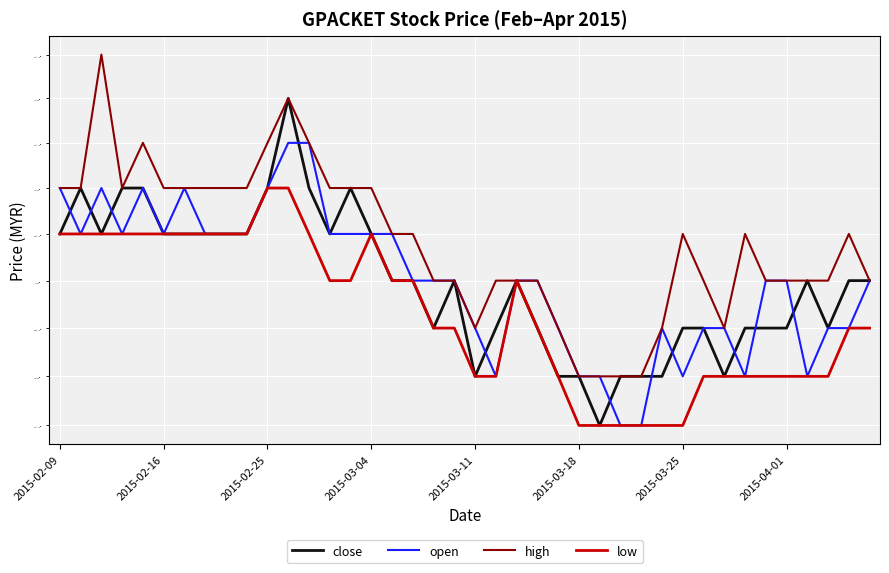

At how many categories does at least one series exceed 0?

40